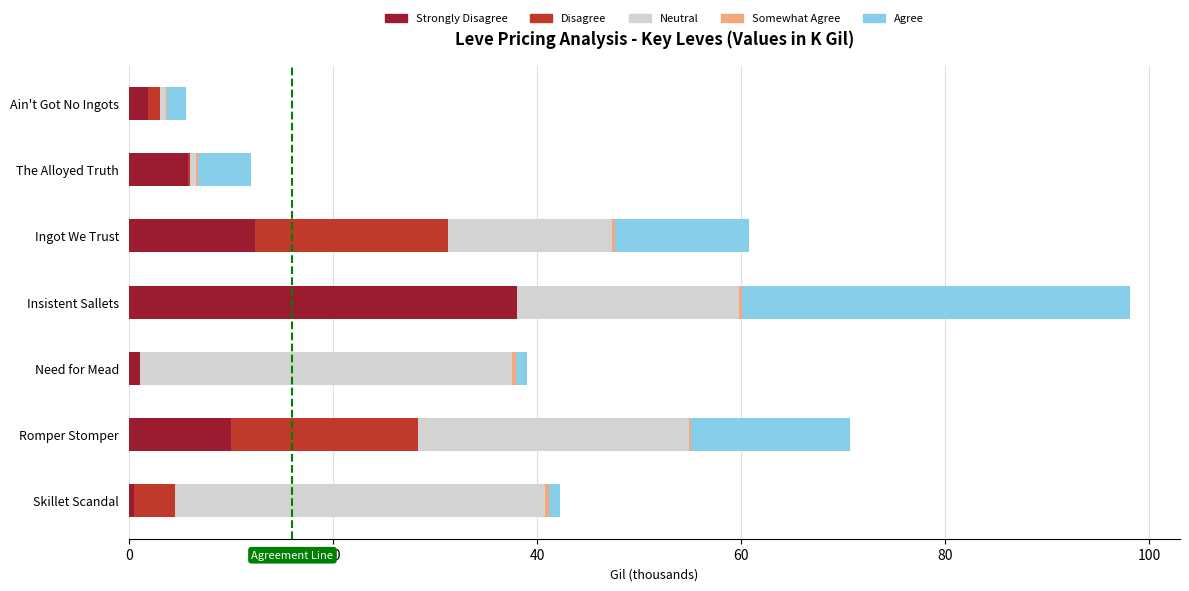

Count the number of categories in the chart.

7